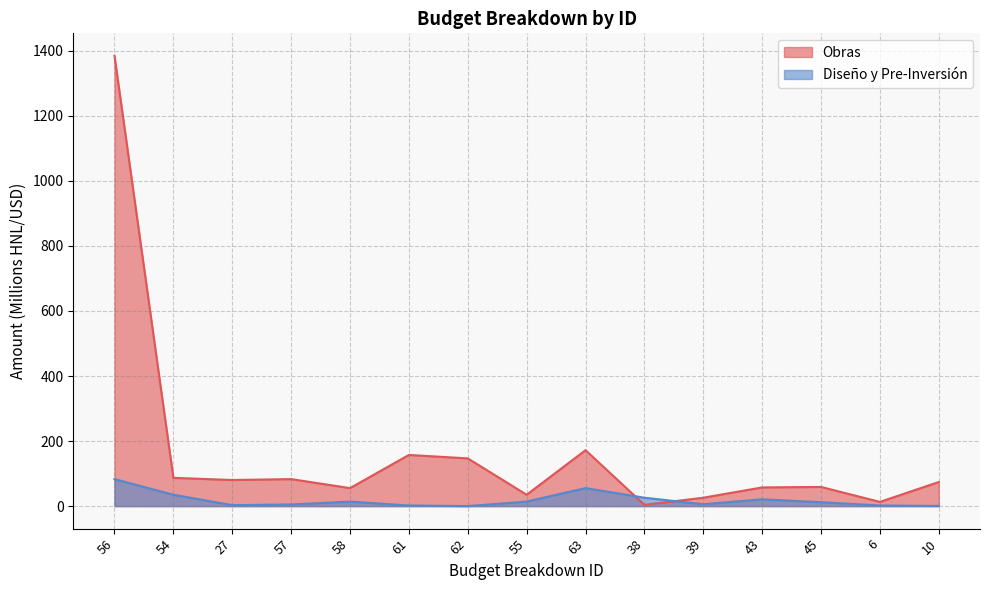

Where does the Obras series first go above 74?

56